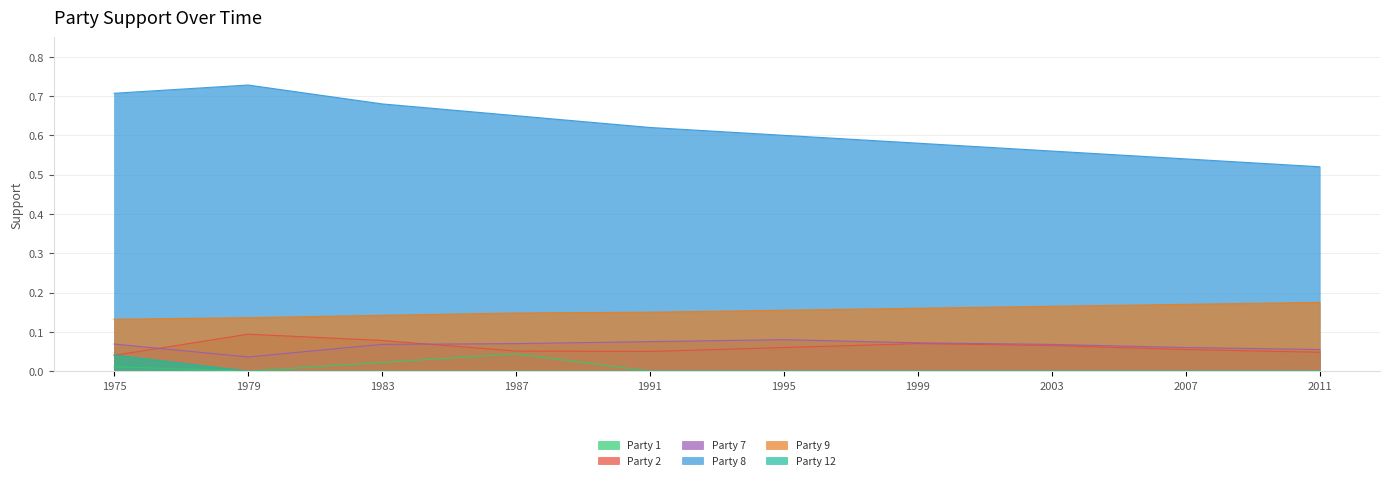

True or false: Party 7 and Party 8 cross at least once.

False